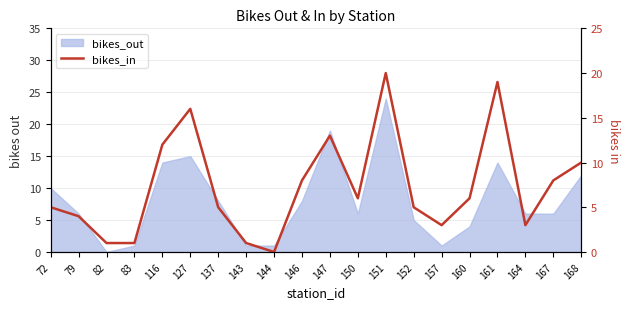

The chart shows a value of 2 at 137. True or false?

False